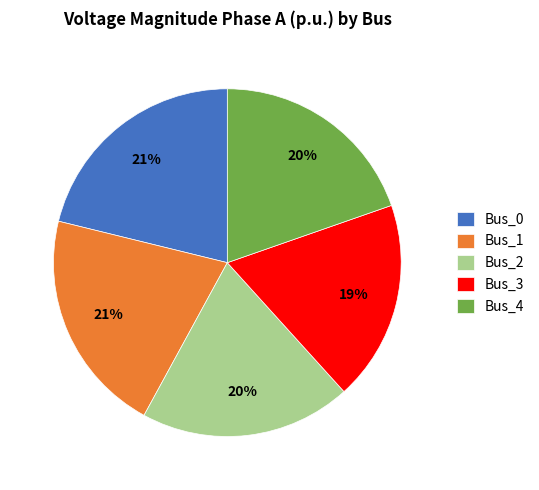

Is it true that Bus_1 is 6% of the pie?

False